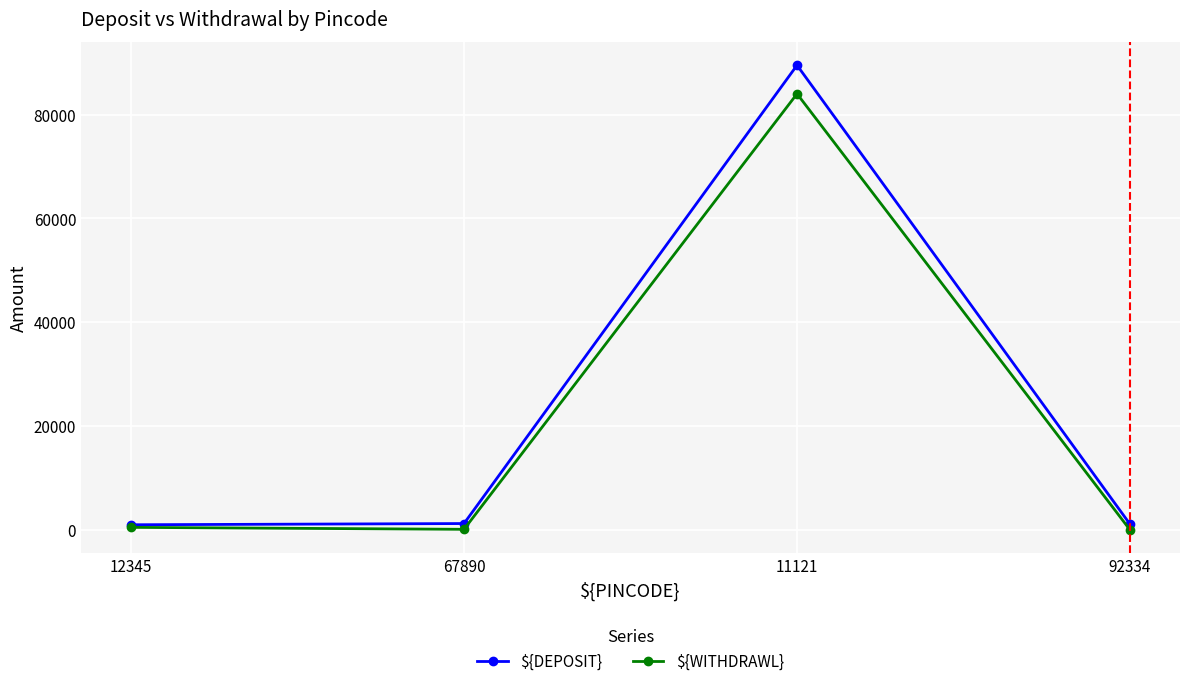

List the series in order of their peak value, lowest first.

${WITHDRAWL}, ${DEPOSIT}